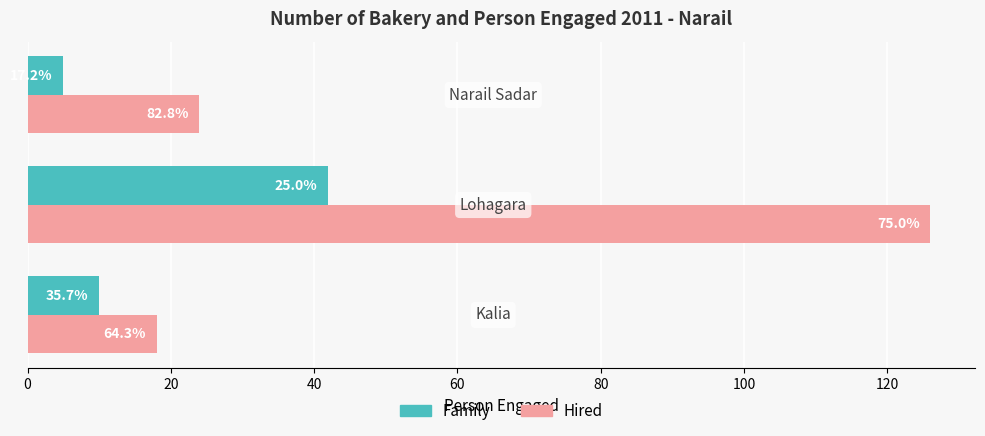

What is the value of the Hired bar at the 2nd from the left?

126